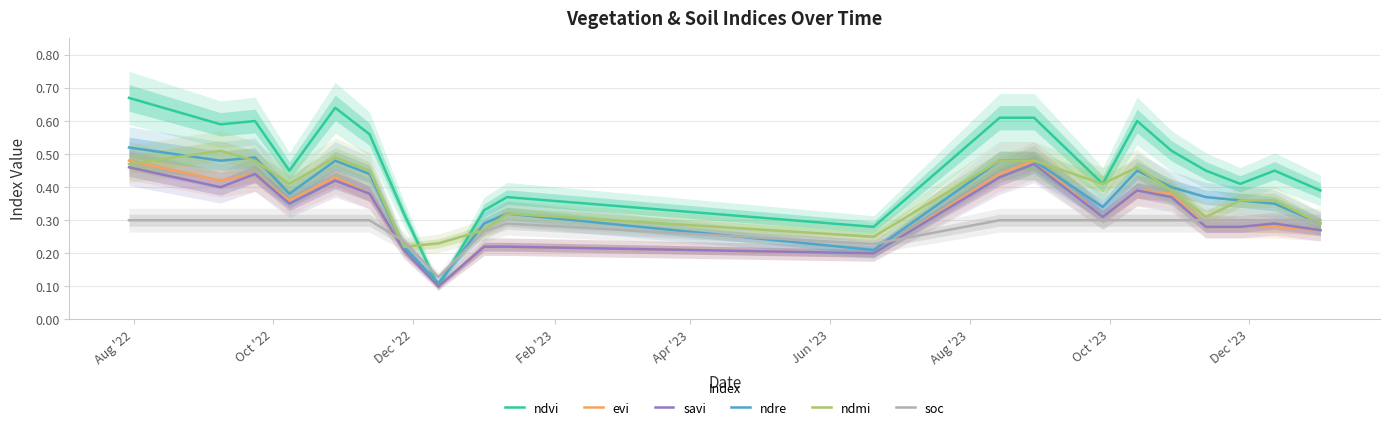

What is the average value of the soc series?

0.3